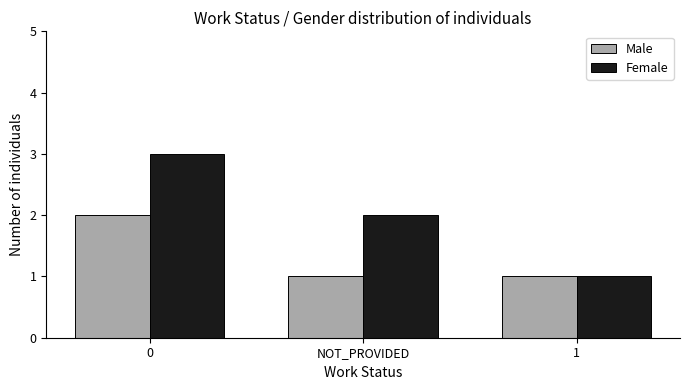

True or false: Female has a value of 3 at 0.

True